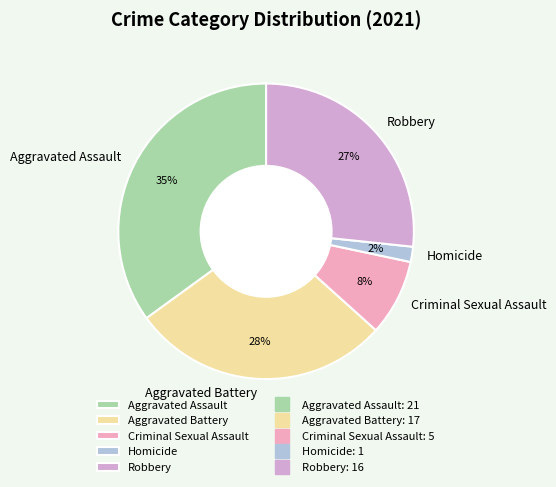

What is the ratio of the value at Aggravated Assault to the value at Aggravated Battery?

1.2